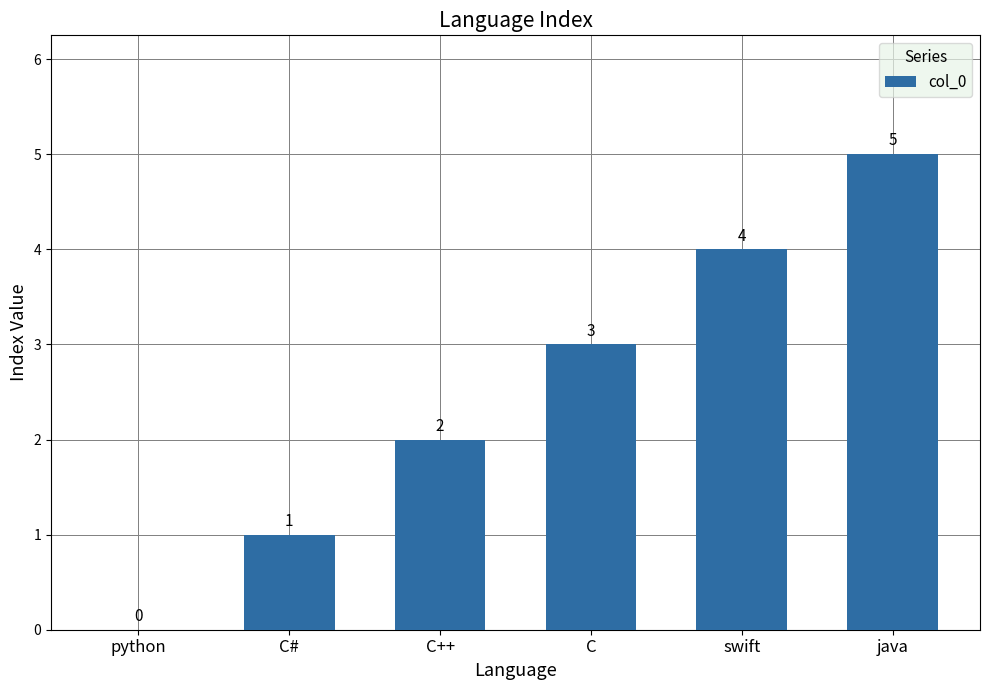

What is the change in value from C to java?

+2